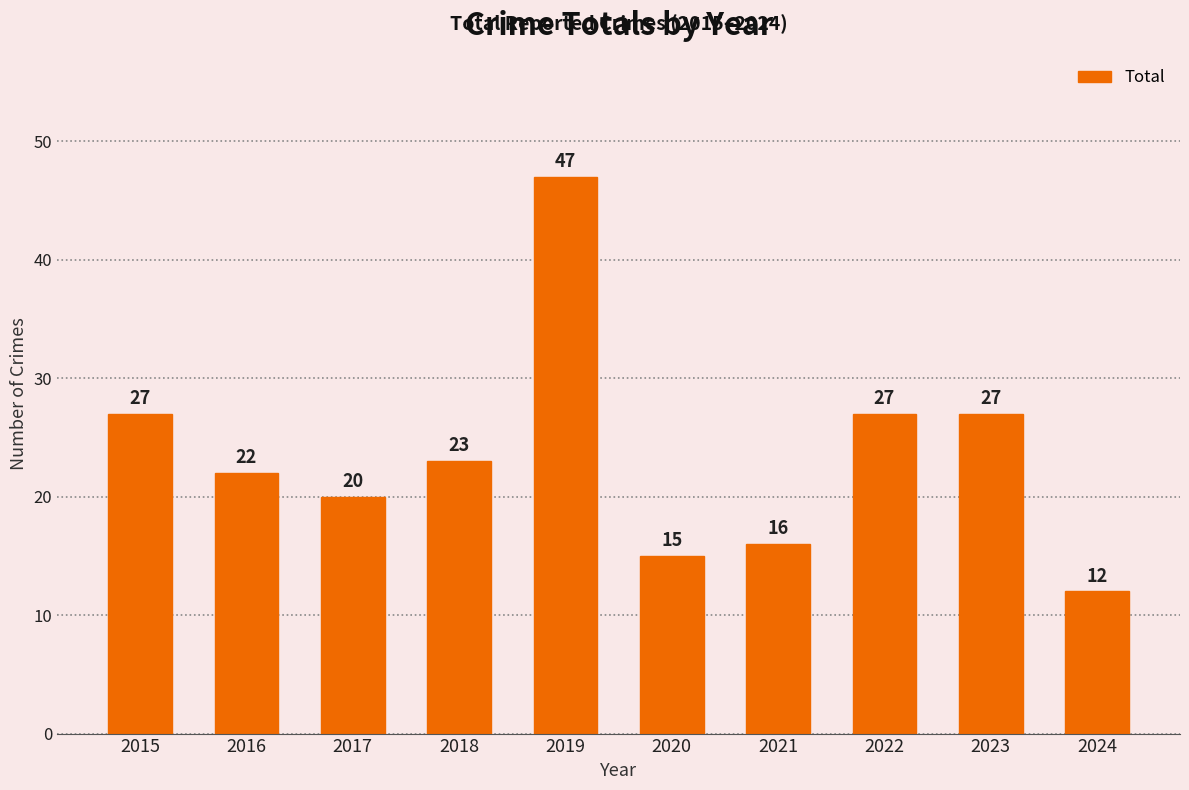

What is the minimum value shown in the chart?

12